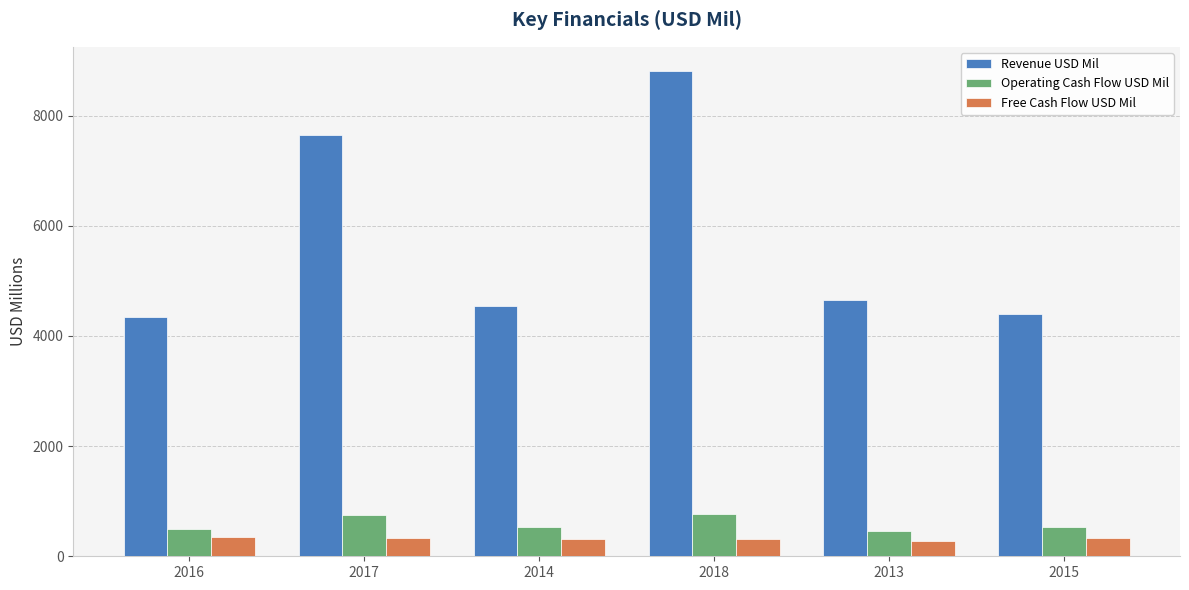

Is it true that Revenue USD Mil equals 2282 at 2014?

False